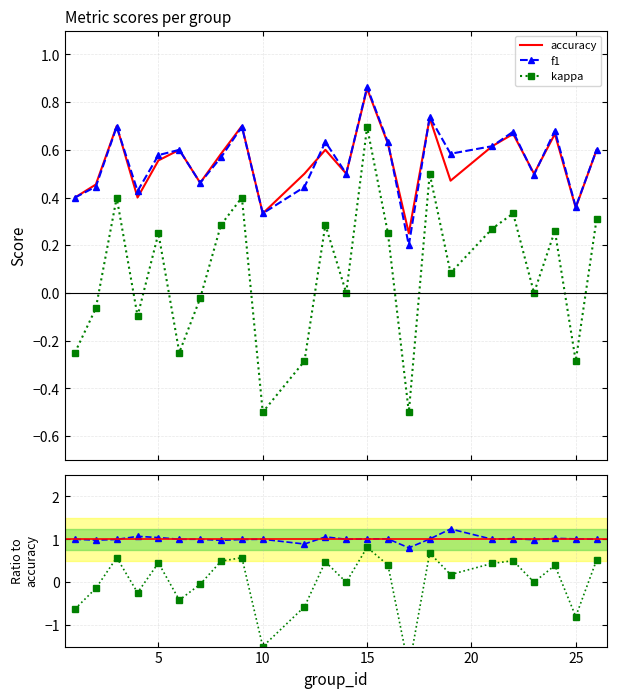

True or false: kappa and f1 intersect in this chart.

False